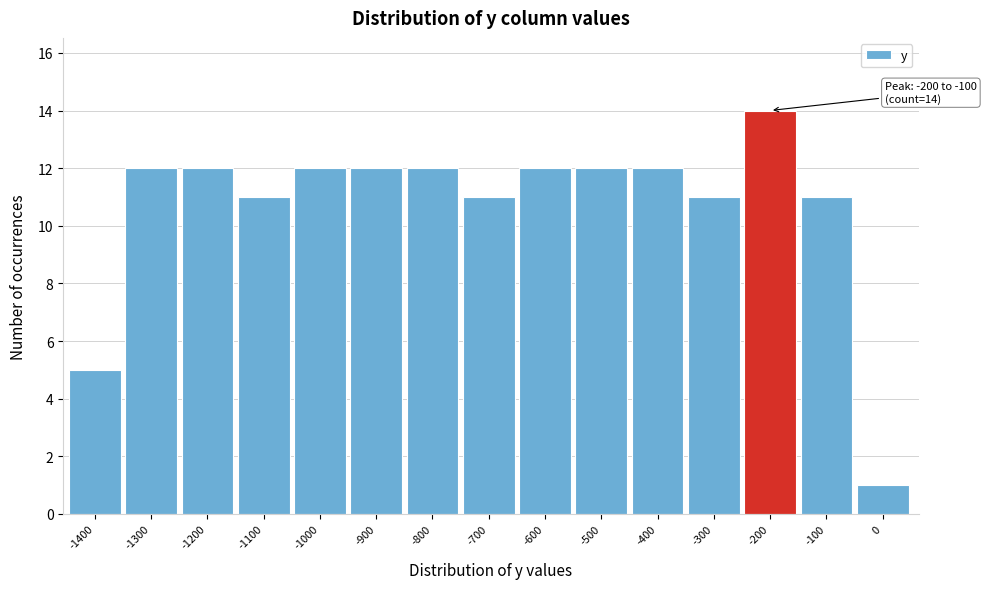

Reading left to right, transcribe all the data shown in this chart.

5	12	12	11	12	12	12	11	12	12	12	11	14	11	1